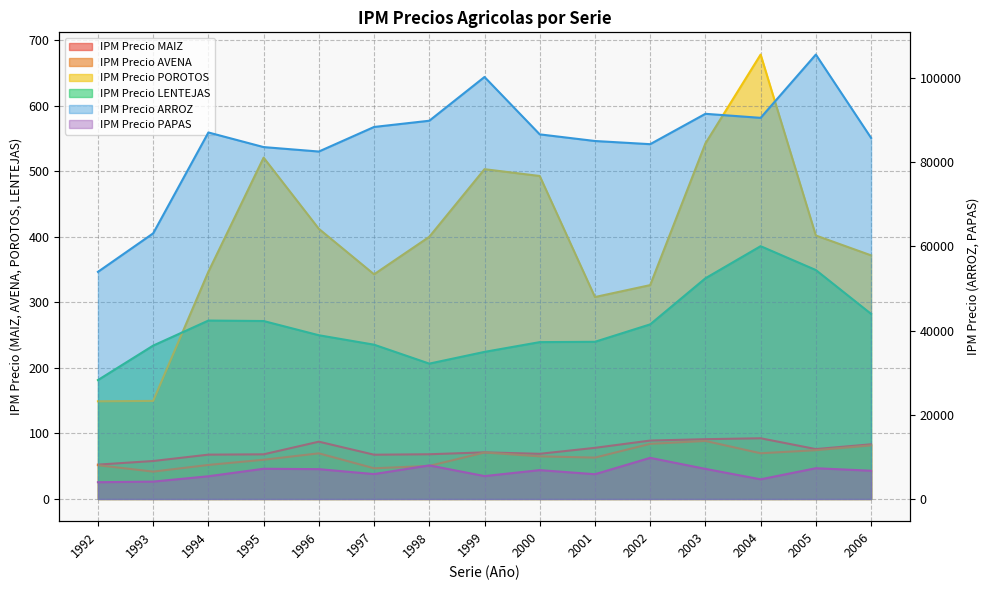

Between 1993 and 1999, which series saw the biggest shift?

IPM Precio ARROZ